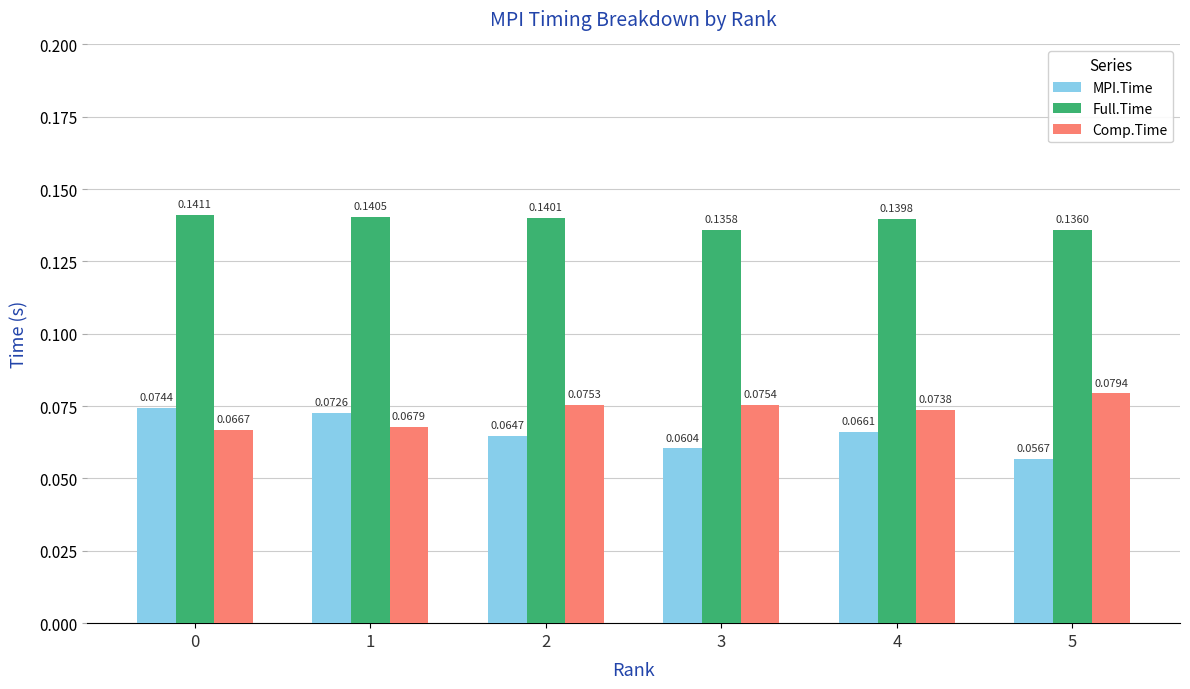

What are all the series names shown in the legend?

MPI.Time, Full.Time, Comp.Time